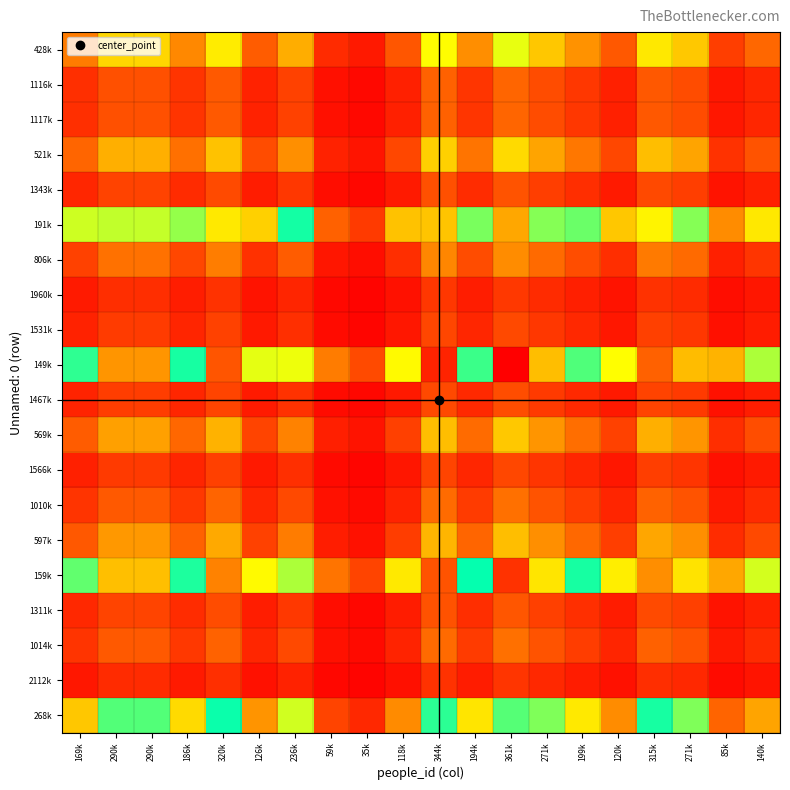

Which series has the widest spread of values?

149k